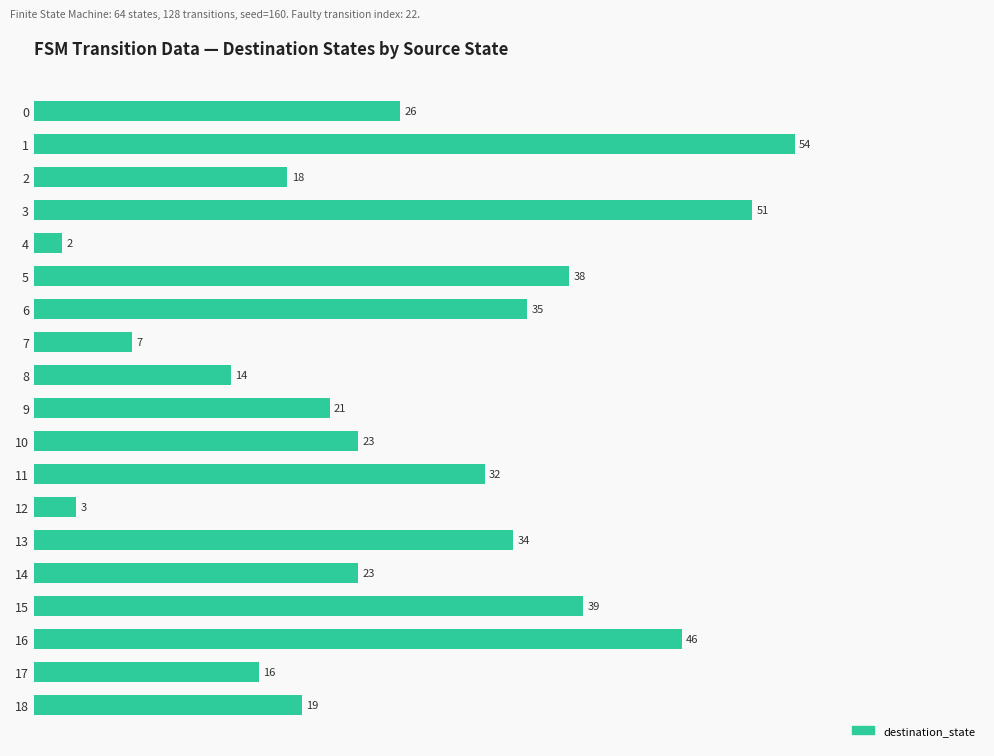

What is the difference between the second highest and minimum values?

49